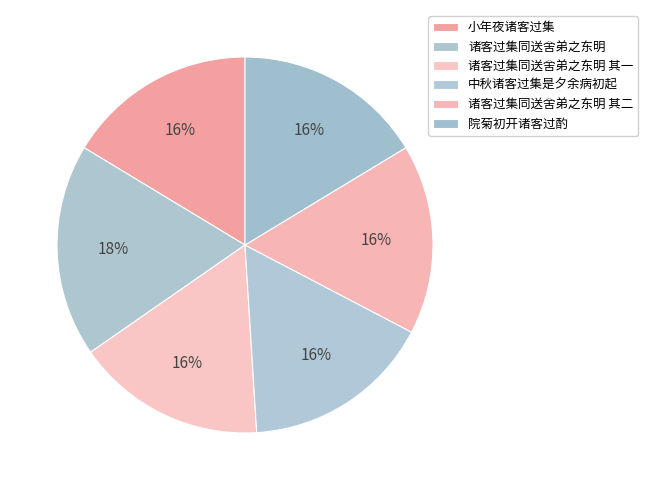

Is the sum of 院菊初开诸客过酌 and 诸客过集同送舍弟之东明 其二 greater than half?

No